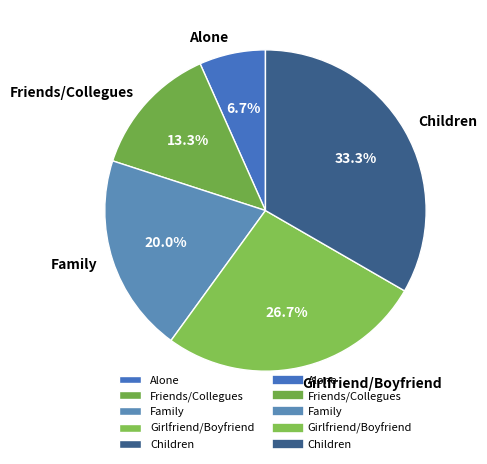

True or false: Girlfriend/Boyfriend accounts for 19% of the total.

False